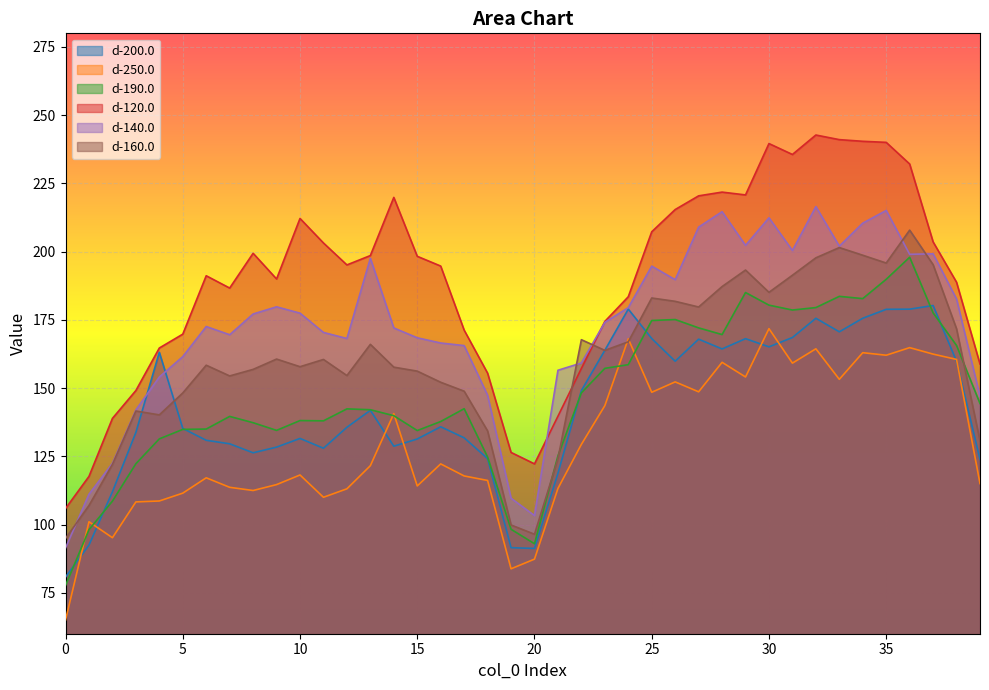

What is the difference between the maximum and second lowest values in the d-160.0 series?

111.4